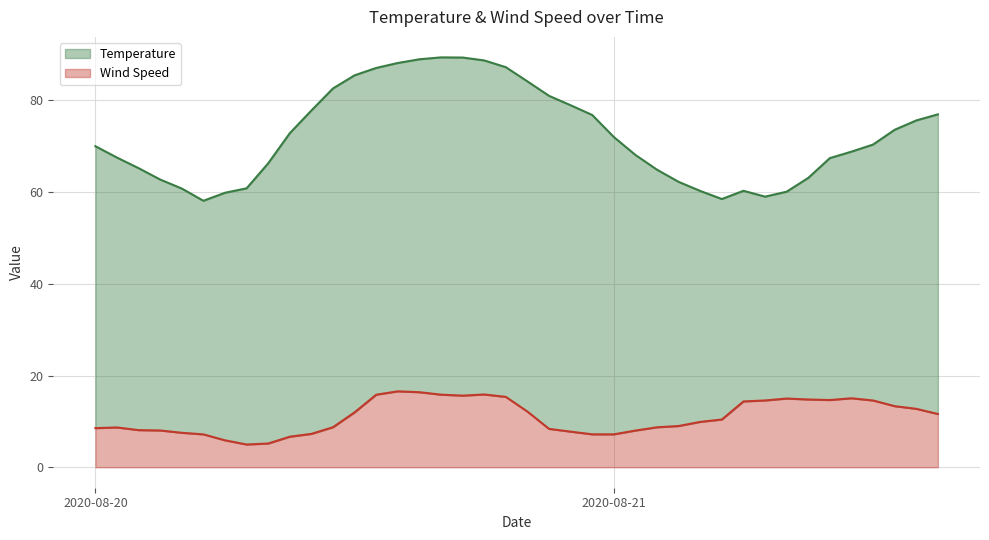

What is the label of the 21st point from the right?

2020-08-20 19:00:00